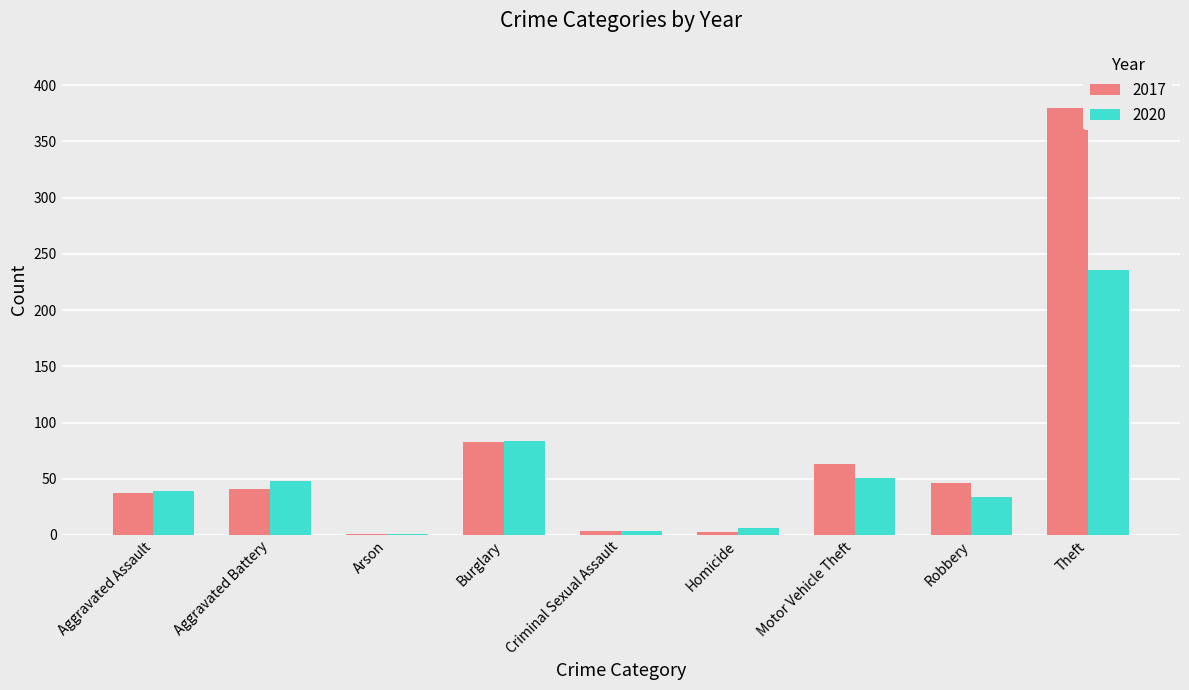

Count the number of data series in this chart.

2